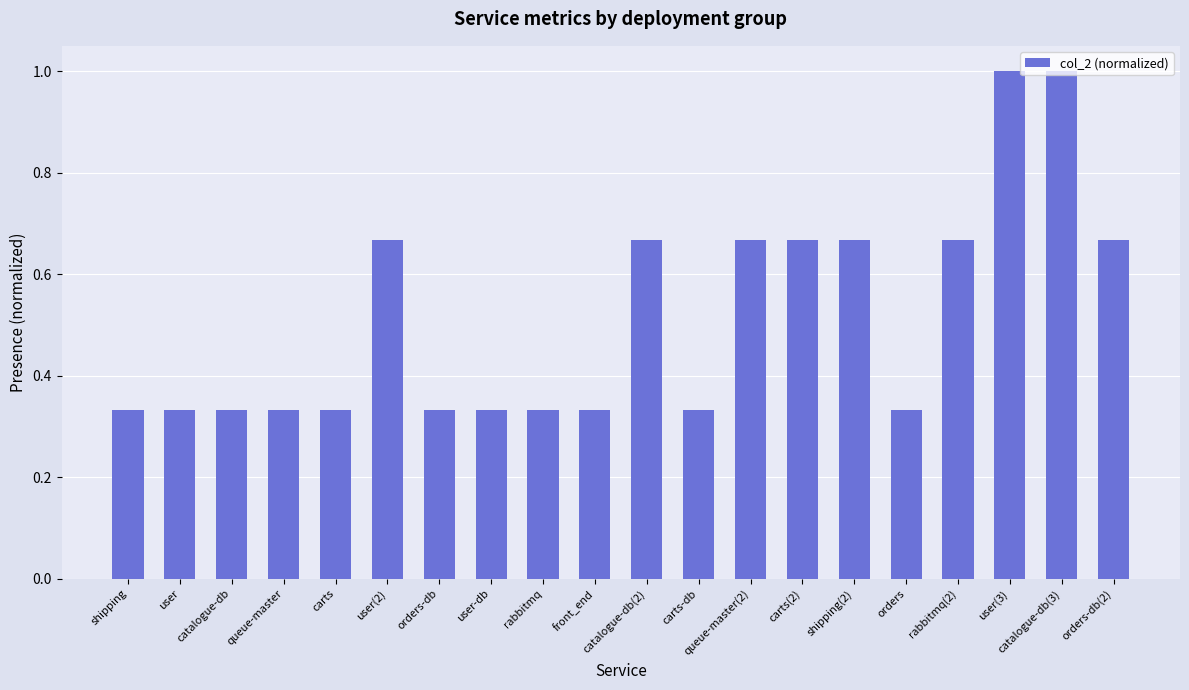

The value at user-db is 0.2. True or false?

False